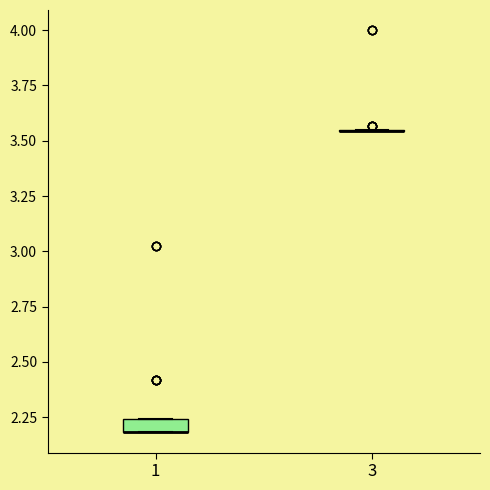

Which box is the tallest, from its lower edge to its upper edge?

1